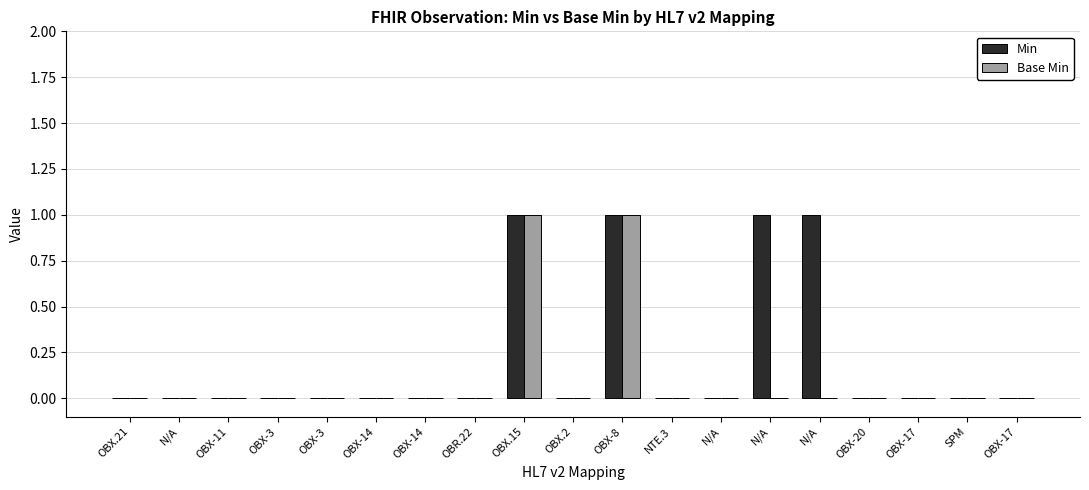

True or false: Base Min has a value of 0 at OBR.22.

True